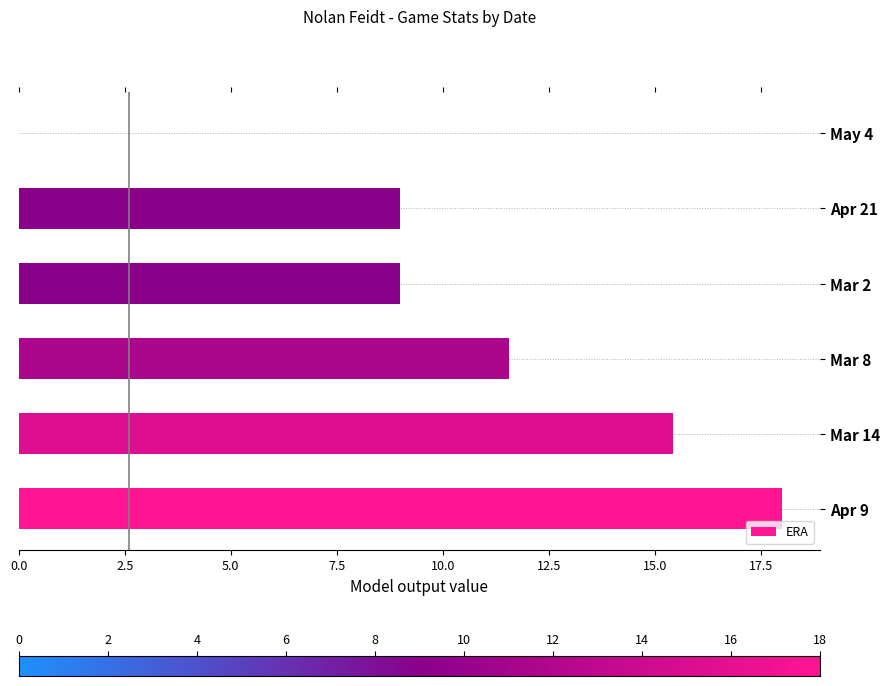

True or false: the data shows 9.0 at Apr 21.

True